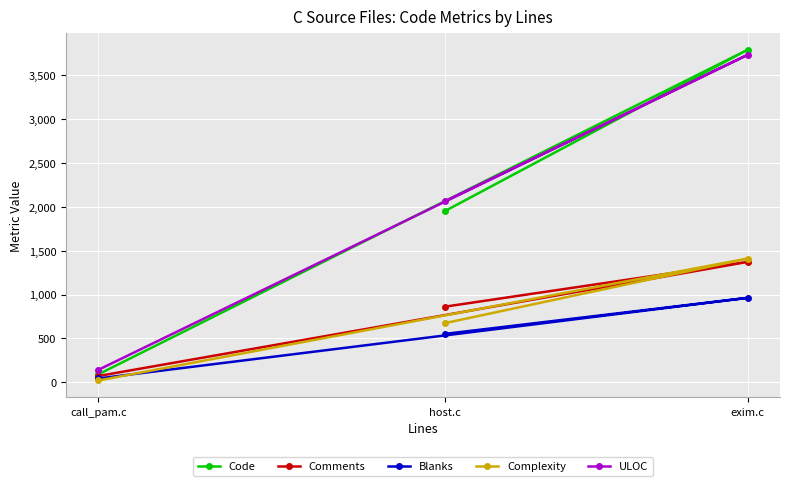

What is the difference between the highest and lowest values at call_pam.c?

122